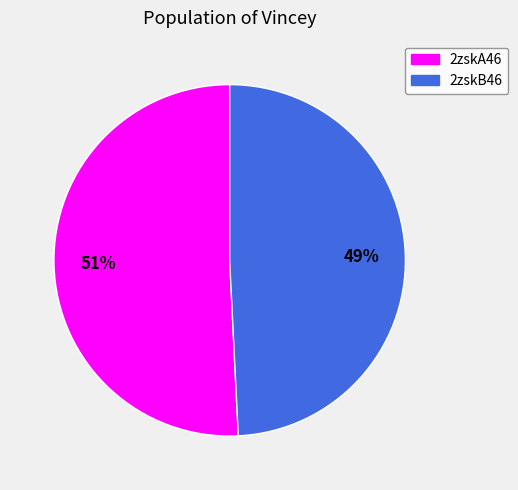

Does 2zskB46 account for over 50% of the chart?

No